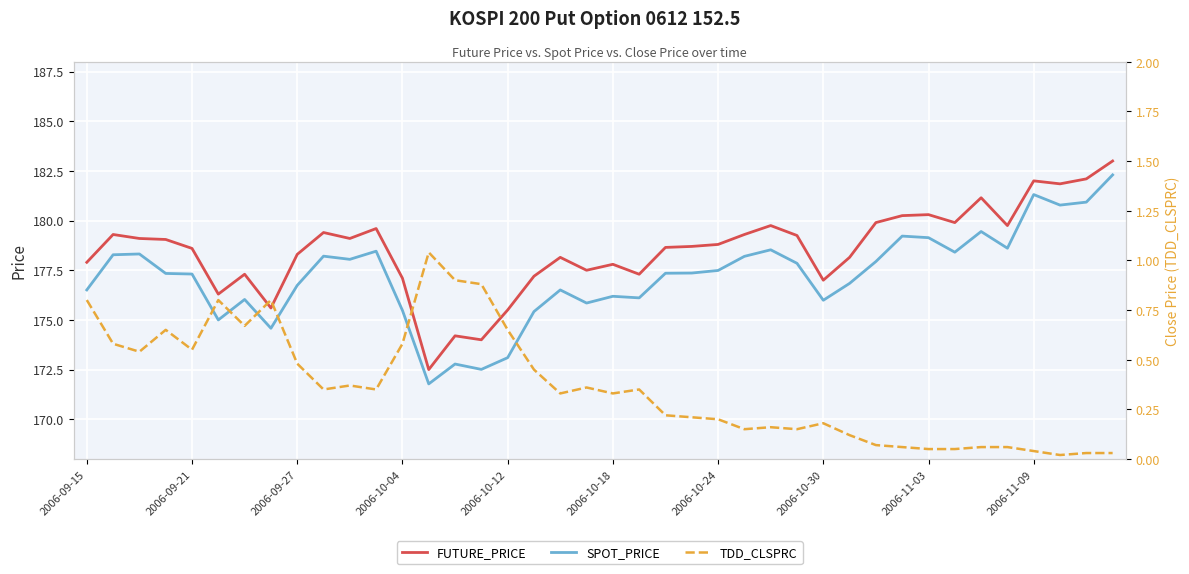

How many data points in FUTURE_PRICE are less than 178?

14